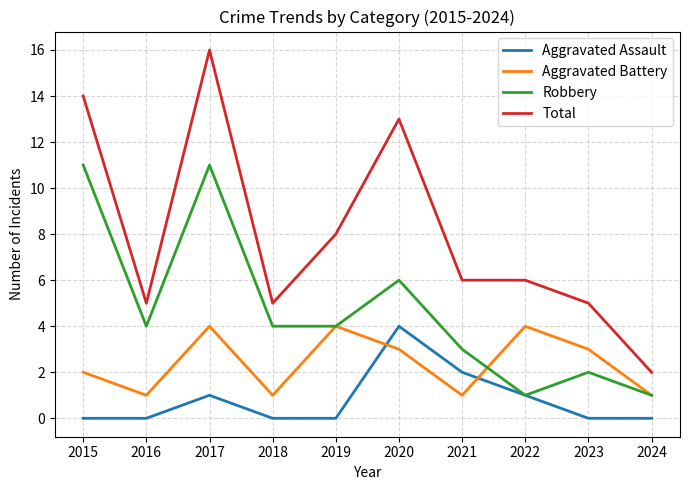

Which series has the largest total across all categories?

Total